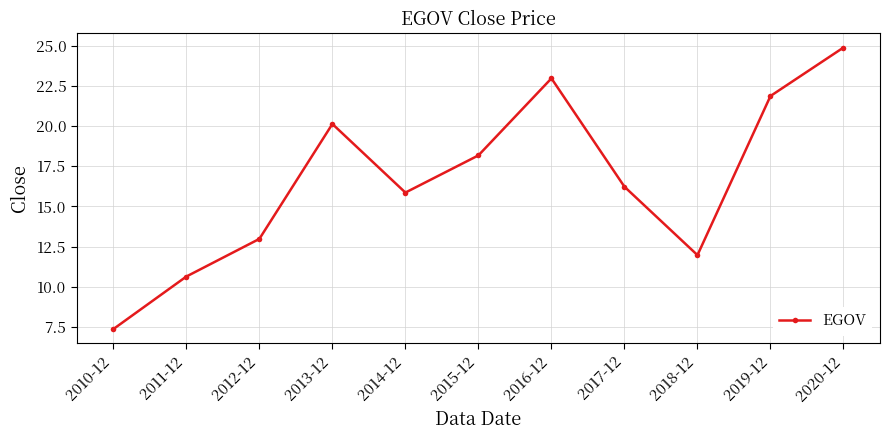

Reading left to right, extract all data points from this chart.

2010-12=7.4	2011-12=10.6	2012-12=13.0	2013-12=20.1	2014-12=15.9	2015-12=18.2	2016-12=23.0	2017-12=16.2	2018-12=12.0	2019-12=21.9	2020-12=24.9